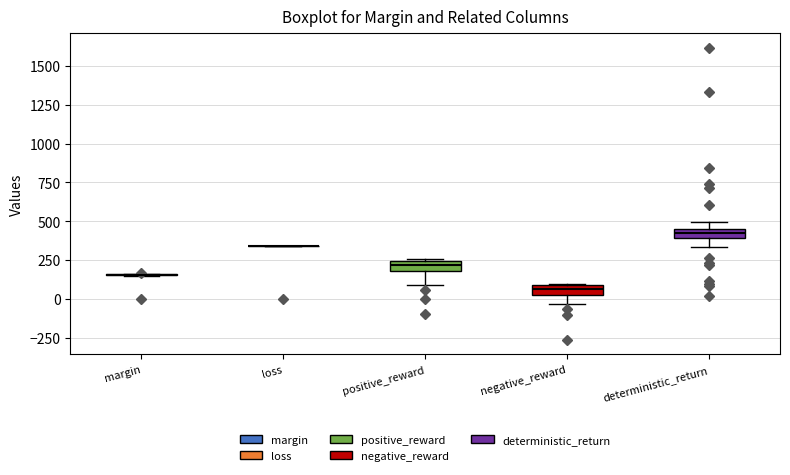

Where does the lower whisker of the box for positive_reward end on the y-axis? The values are not printed on the chart, so give them approximately, as read against the axis.

100